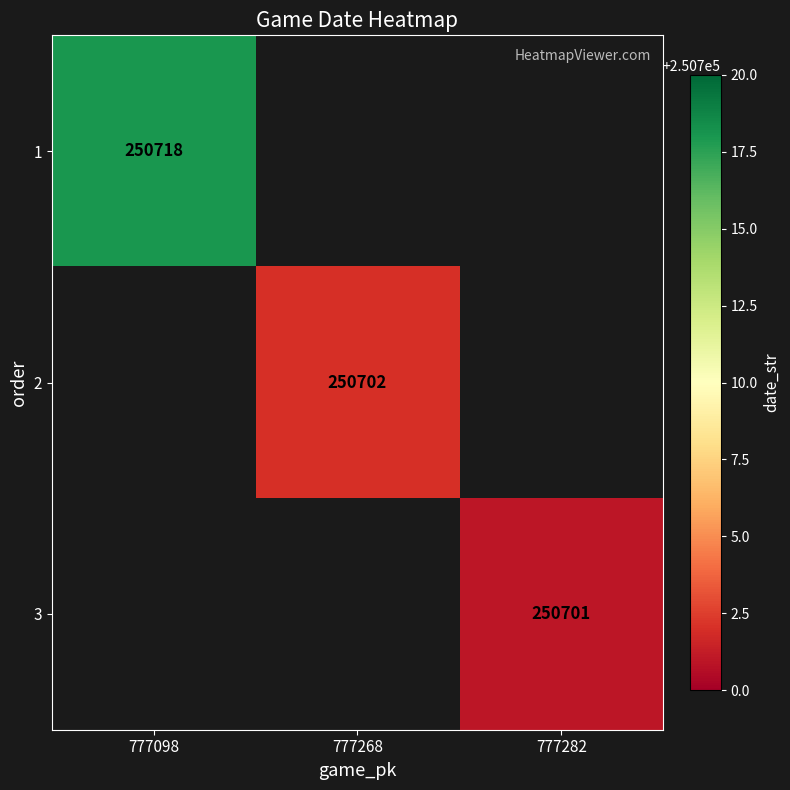

The value of 3 at 777282 is 122109. True or false?

False